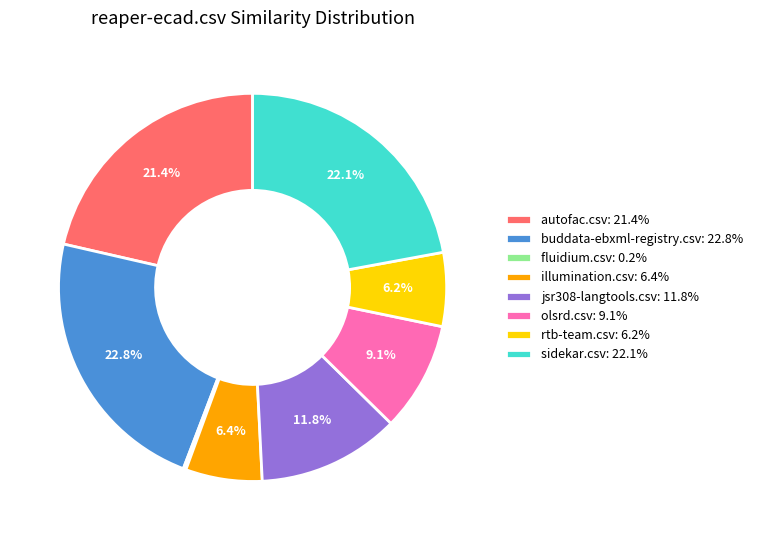

To the nearest percent, what percentage of the pie is illumination.csv?

6%